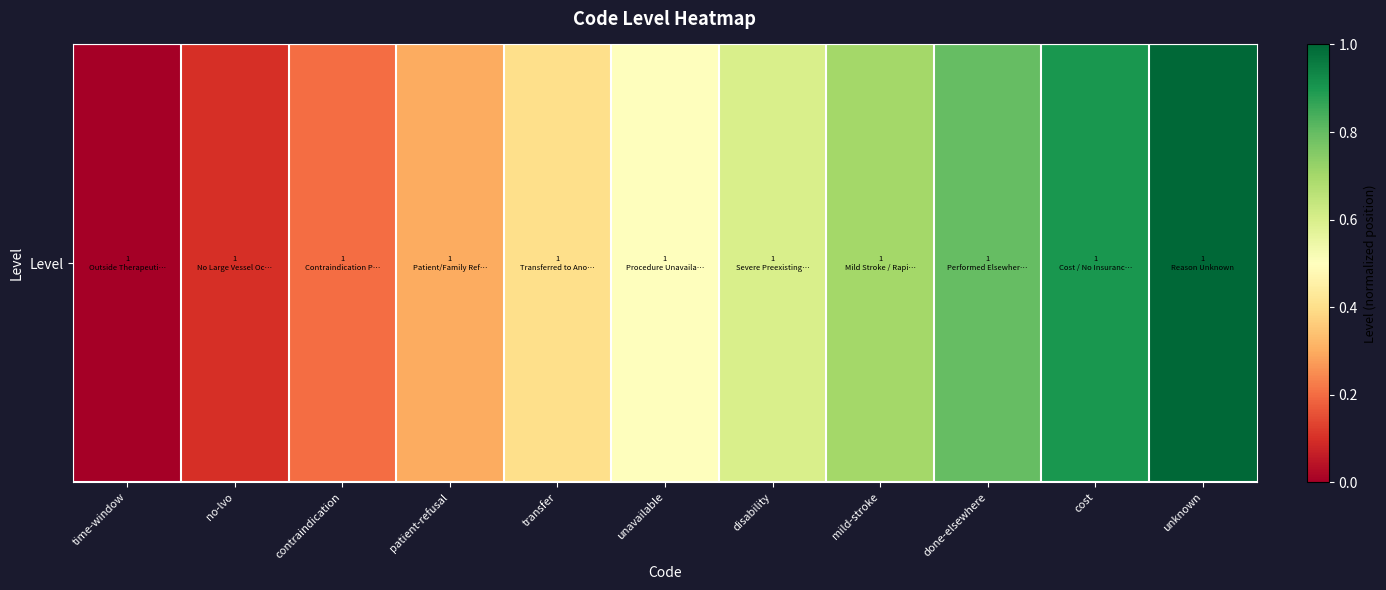

Reading left to right, list all the values displayed in this chart.

time-window=0.0	no-lvo=0.1	contraindication=0.2	patient-refusal=0.3	transfer=0.4	unavailable=0.5	disability=0.6	mild-stroke=0.7	done-elsewhere=0.8	cost=0.9	unknown=1.0